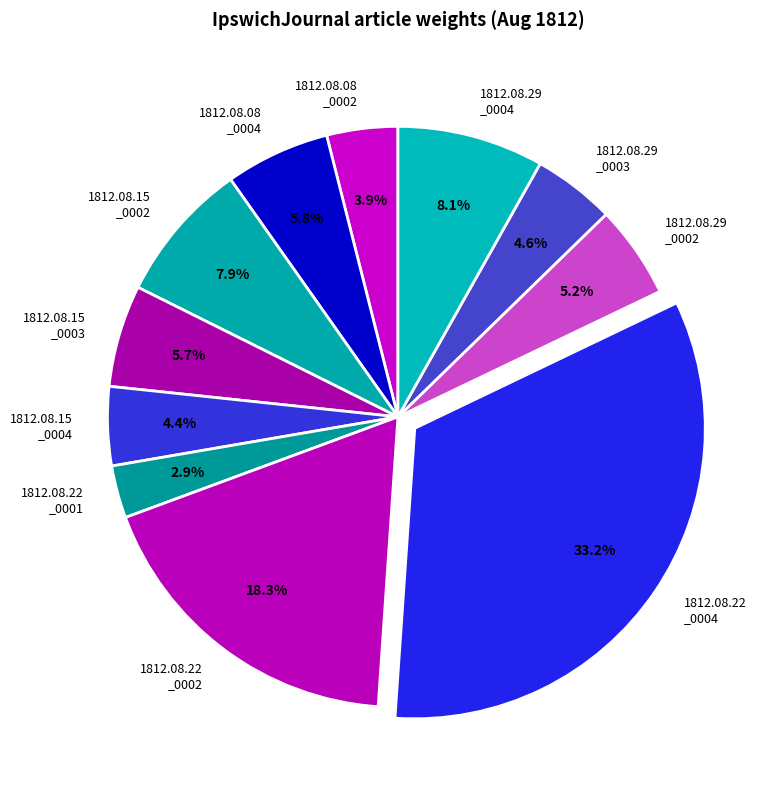

Is the sum of 1812.08.29 _0004 and 1812.08.29 _0003 greater than half?

No